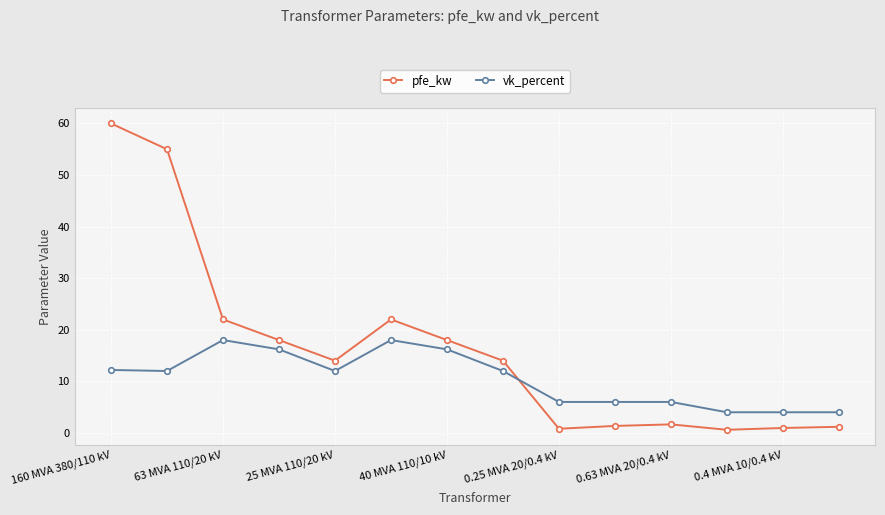

True or false: vk_percent has more than 0 points higher than both neighbors.

True